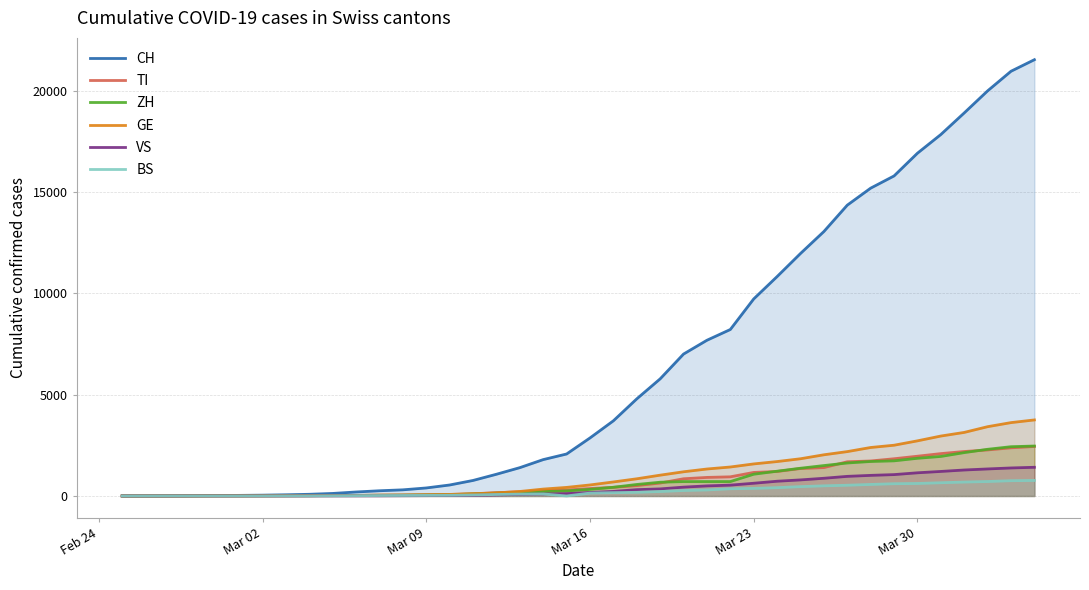

Which series has the largest total across all categories?

CH